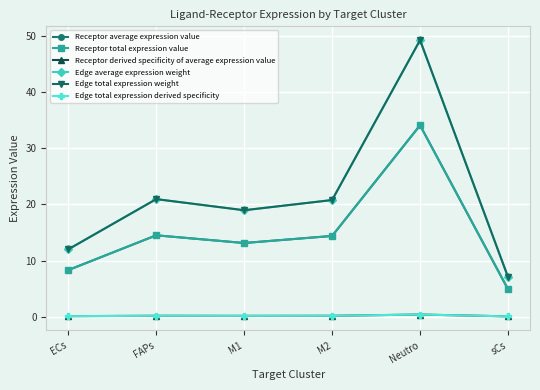

What is the label of the 6th point from the right?

ECs